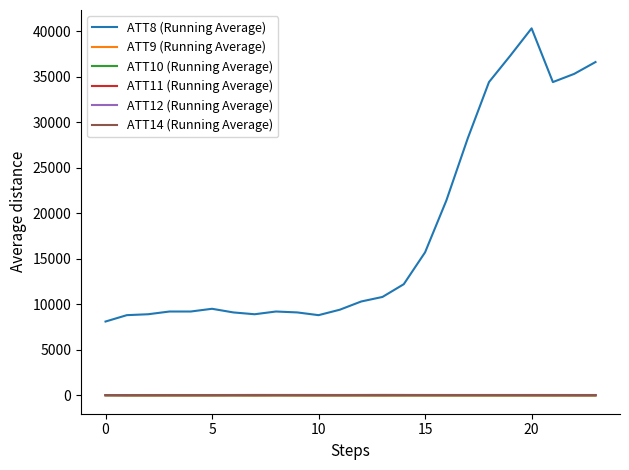

How many lines are shown in the chart?

6